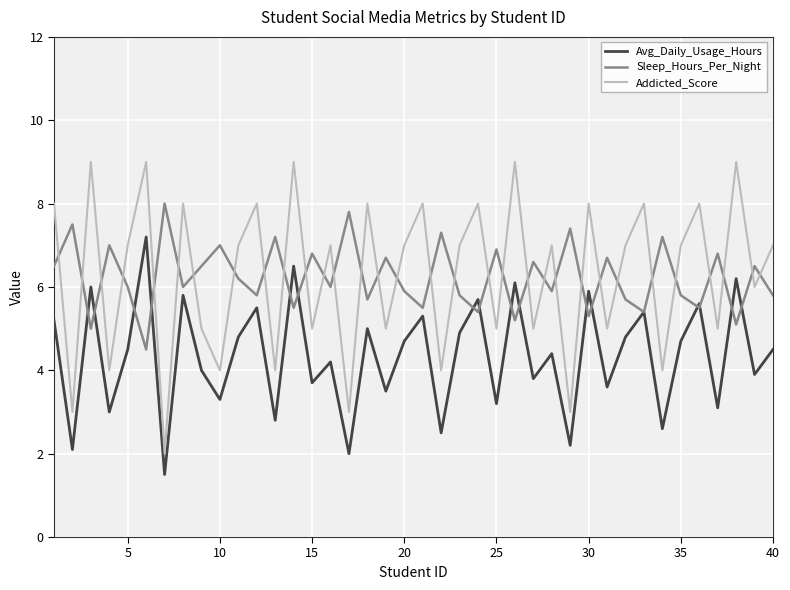

What is the difference between the maximum and minimum values in the Addicted_Score series?

7.0